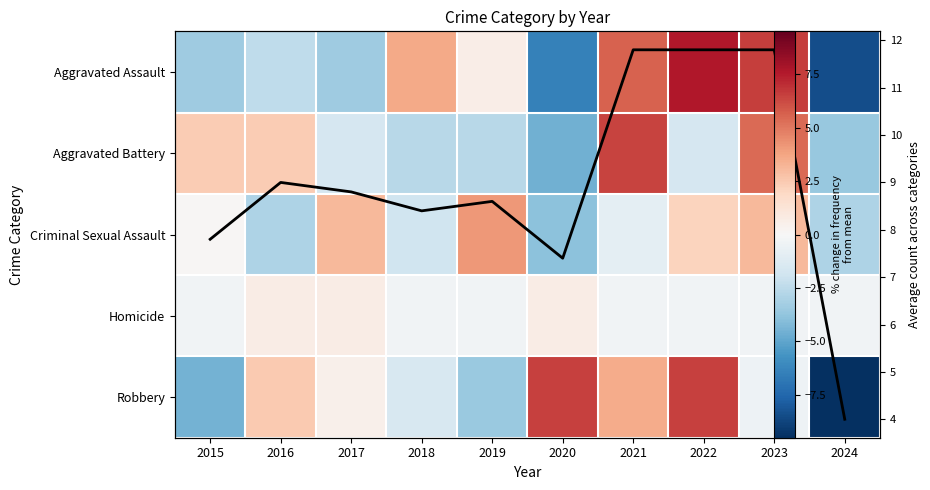

How many negative values does the Aggravated Battery series have?

6